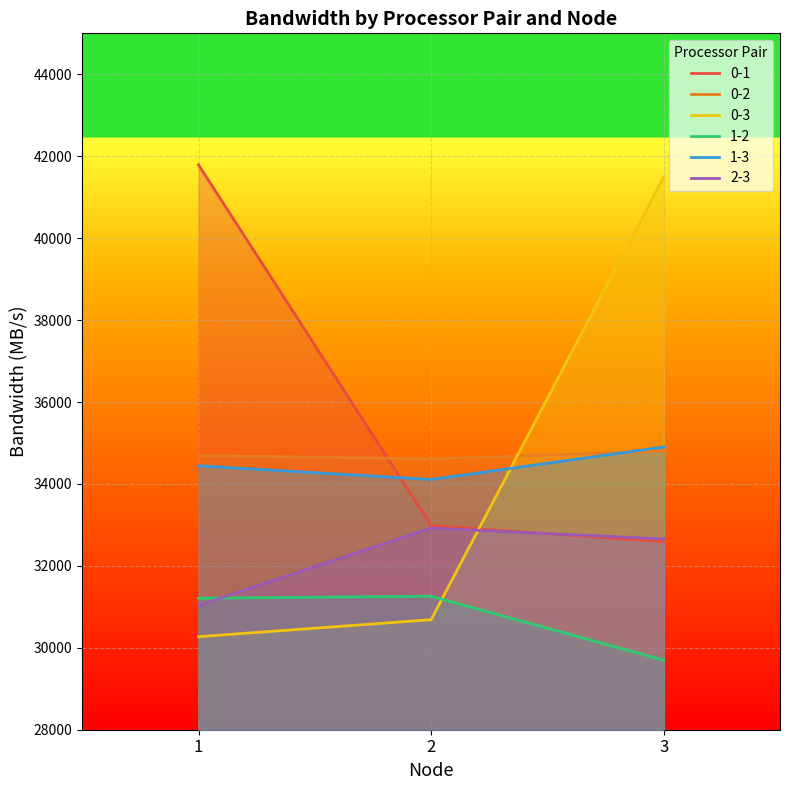

Does the chart display data point markers on the line(s)?

No